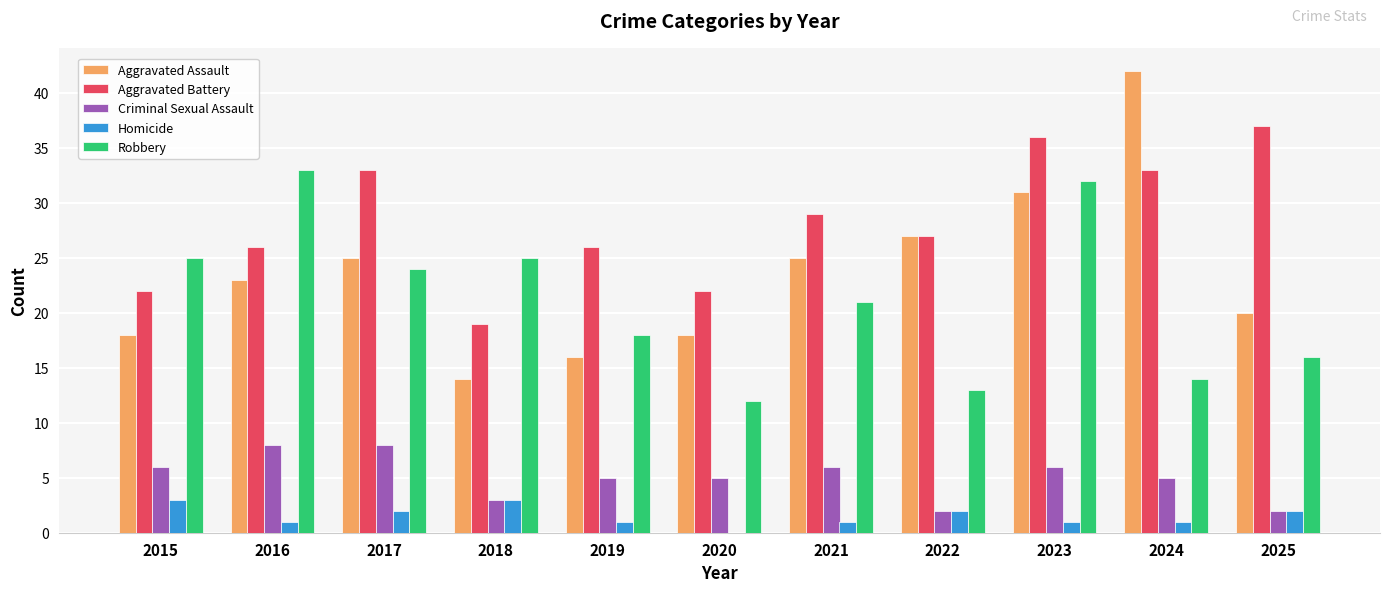

Which series has the largest total across all categories?

Aggravated Battery